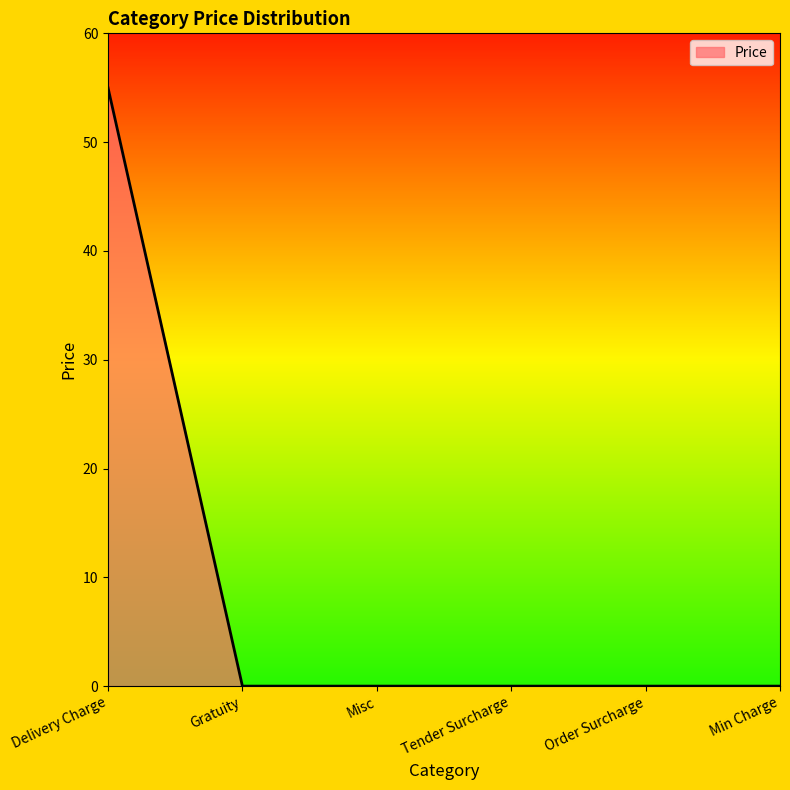

What is the change in value from Delivery Charge to Gratuity?

-55